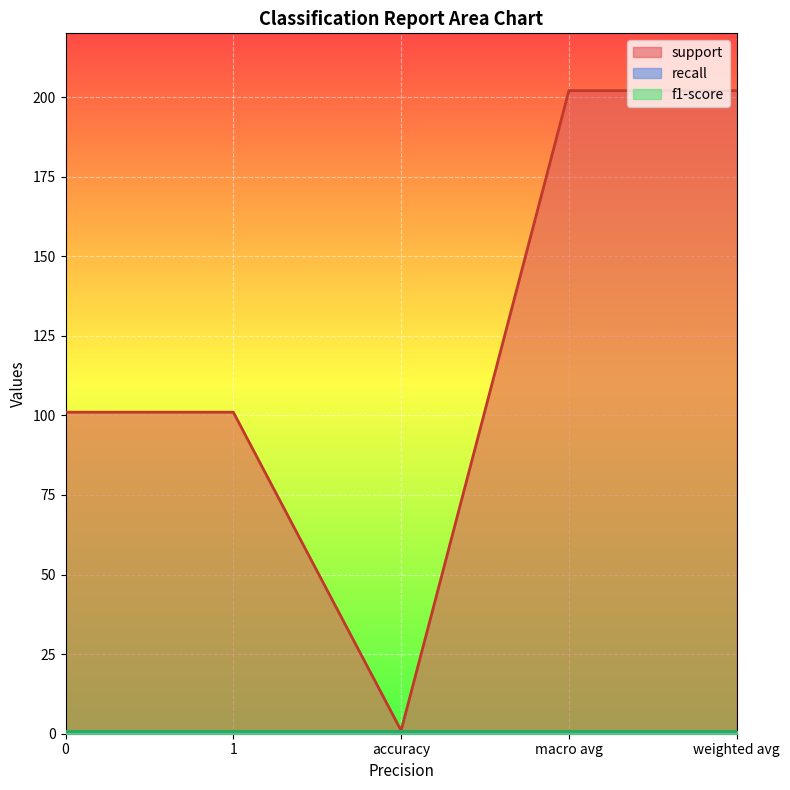

Which series has the widest spread of values?

support